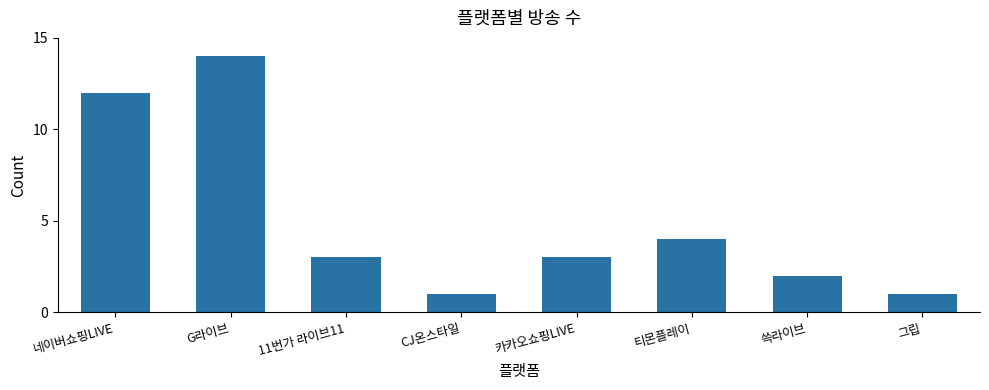

How many categories are shown in the chart?

8